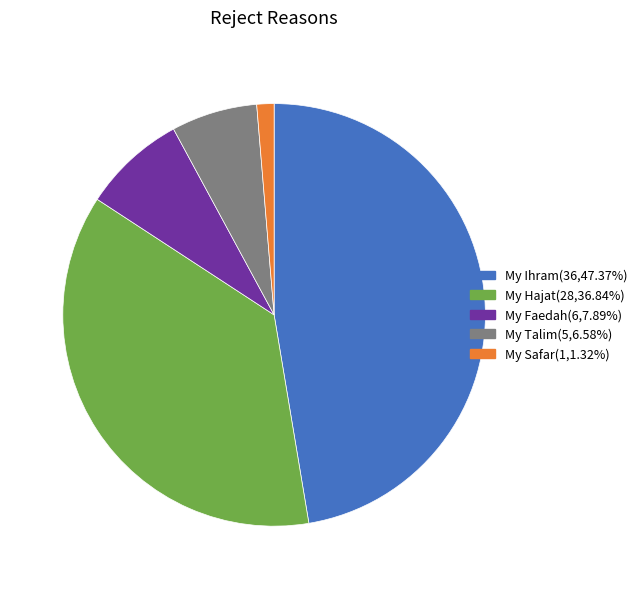

Is there a majority slice in this chart?

No